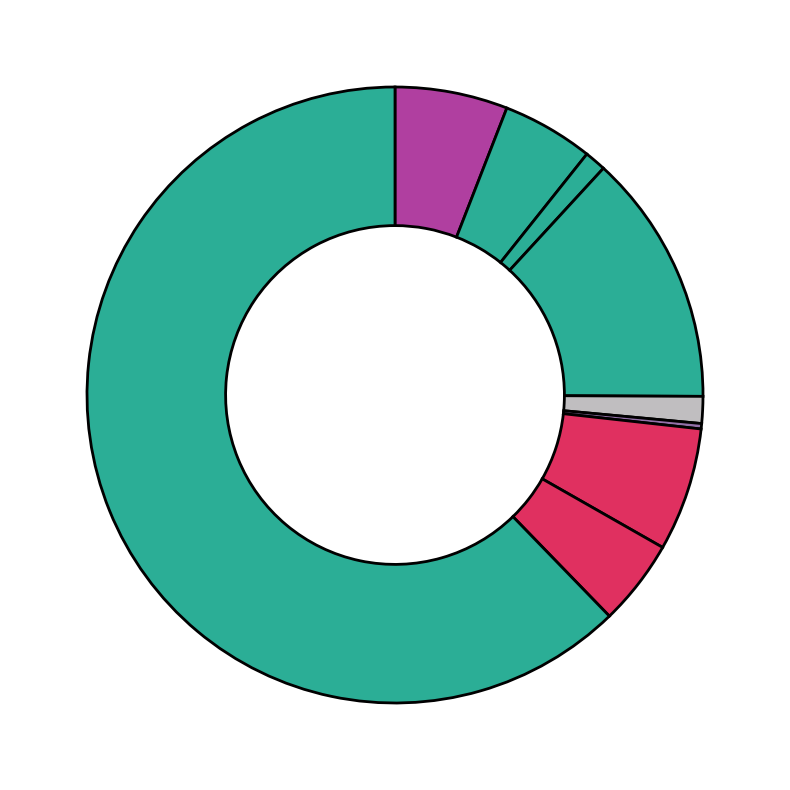

Which category has the smallest portion of the pie?

Homicide